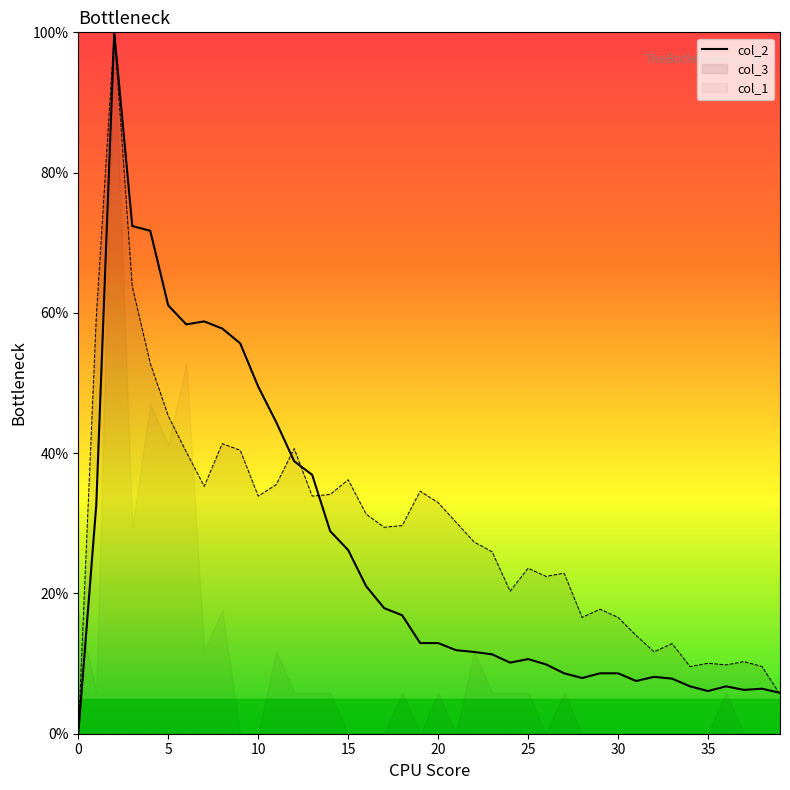

Does the chart display data point markers on the line(s)?

No